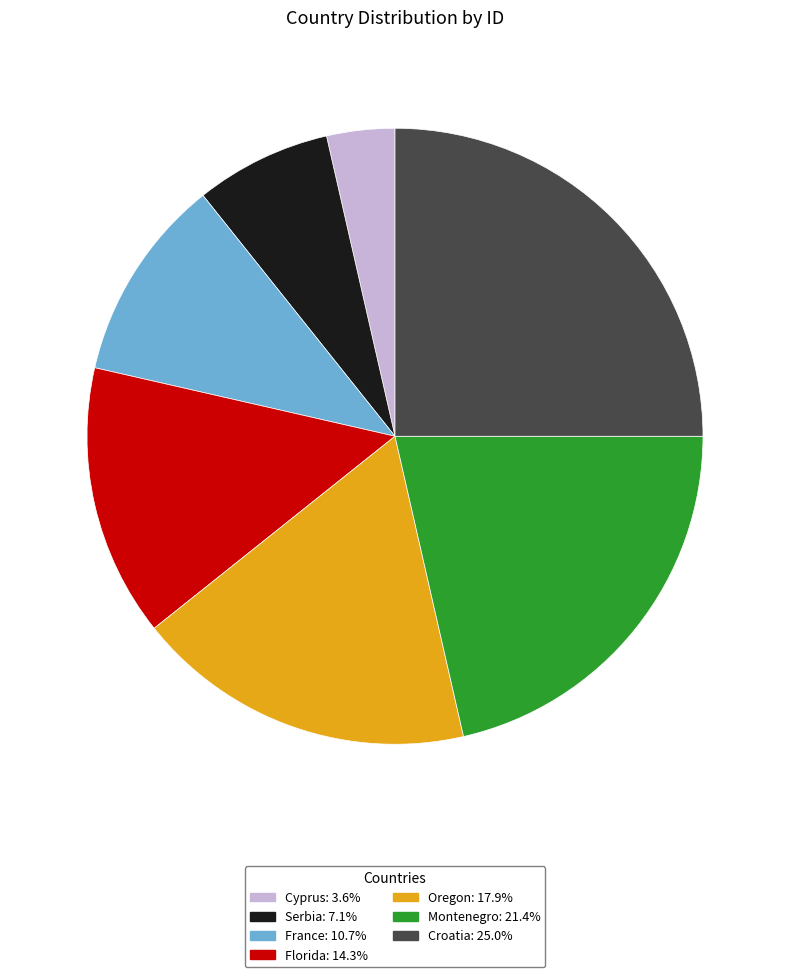

Approximately how many times larger is the value at Montenegro: 21.4% compared to Oregon: 17.9%?

1.2